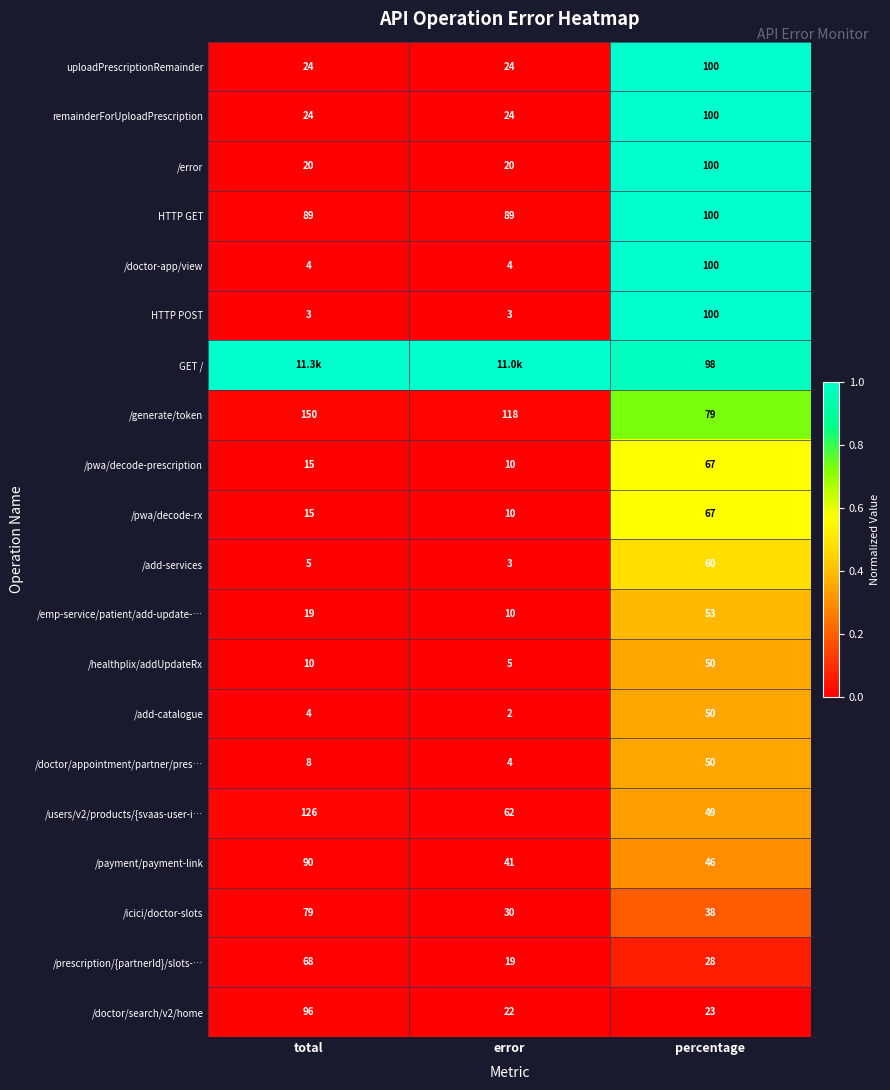

Is the value of /pwa/decode-prescription at percentage greater than the value of /healthplix/addUpdateRx at total?

Yes